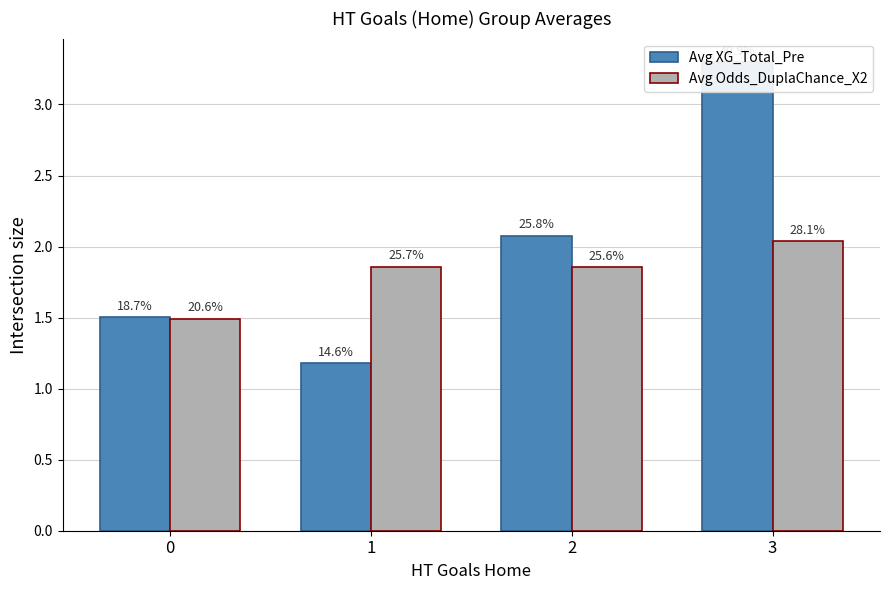

Does the chart contain stacked bars?

No